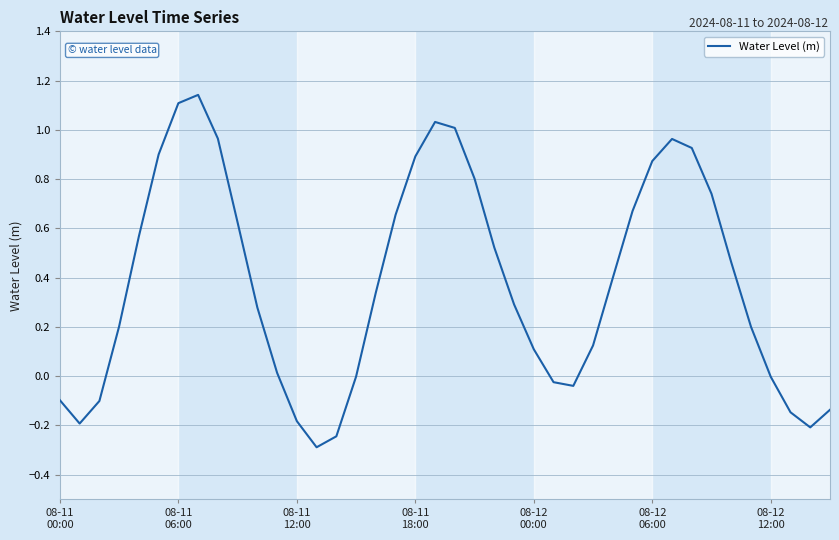

What is the minimum value shown in the chart?

-0.3